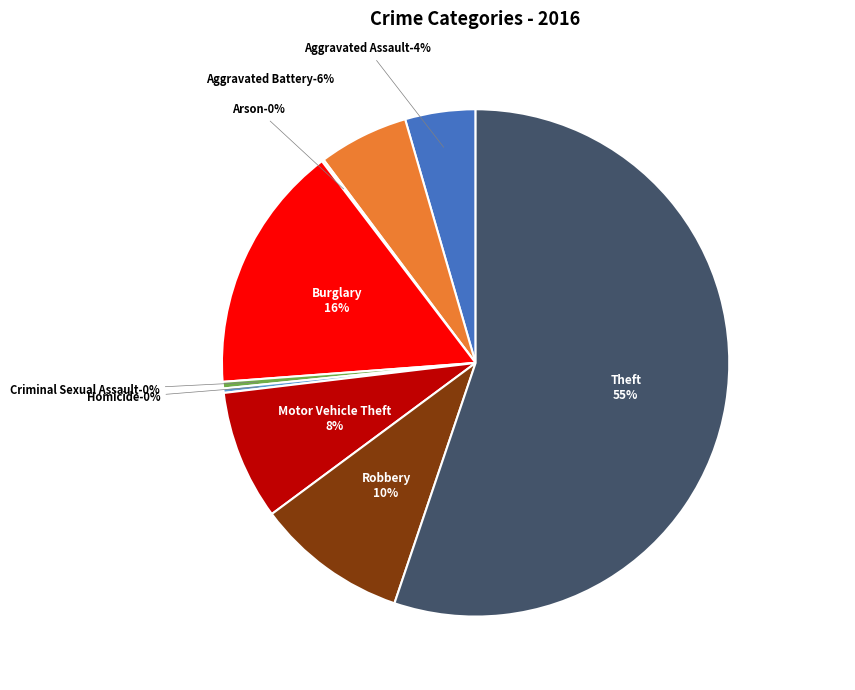

The Homicide slice represents 1% of the pie. True or false?

False